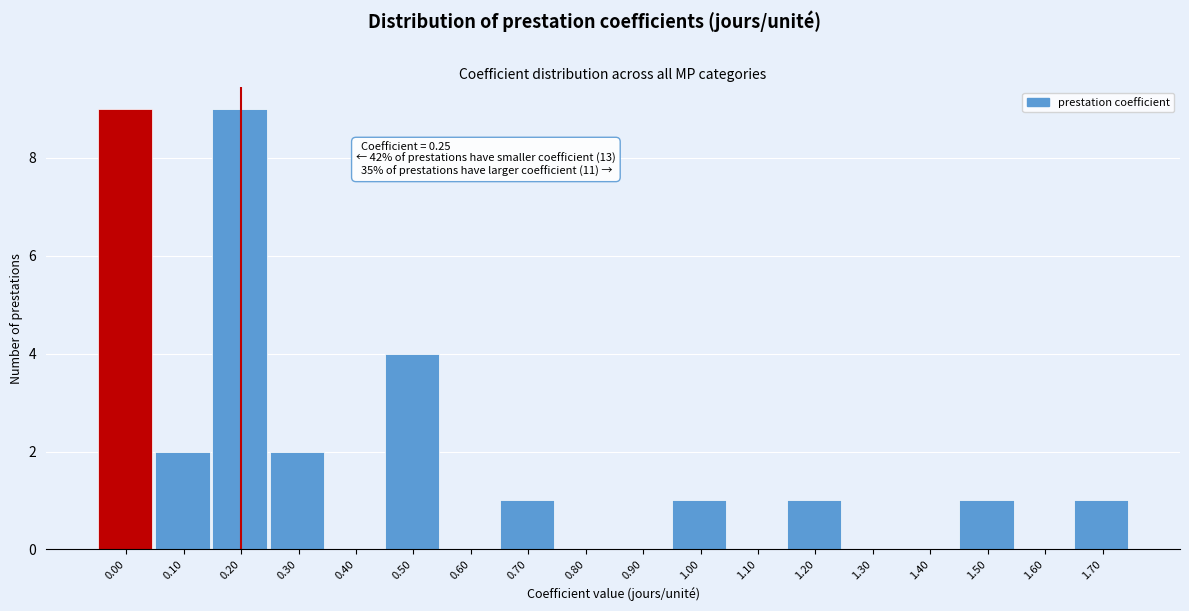

Reading left to right, what are all the values shown in this chart?

0.00=9	0.10=2	0.20=9	0.30=2	0.40=0	0.50=4	0.60=0	0.70=1	0.80=0	0.90=0	1.00=1	1.10=0	1.20=1	1.30=0	1.40=0	1.50=1	1.60=0	1.70=1